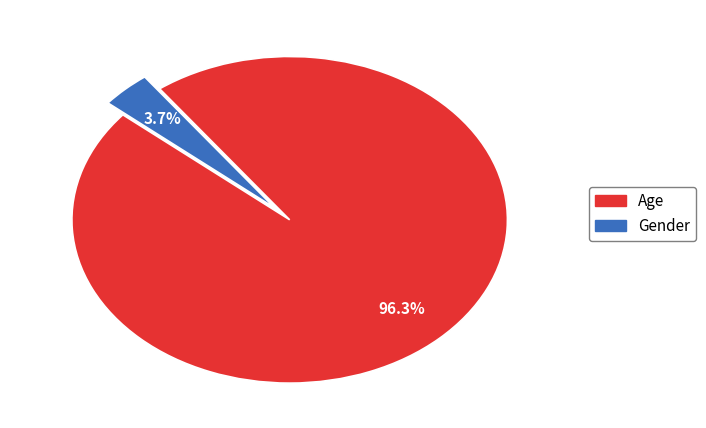

What is the majority slice?

Age